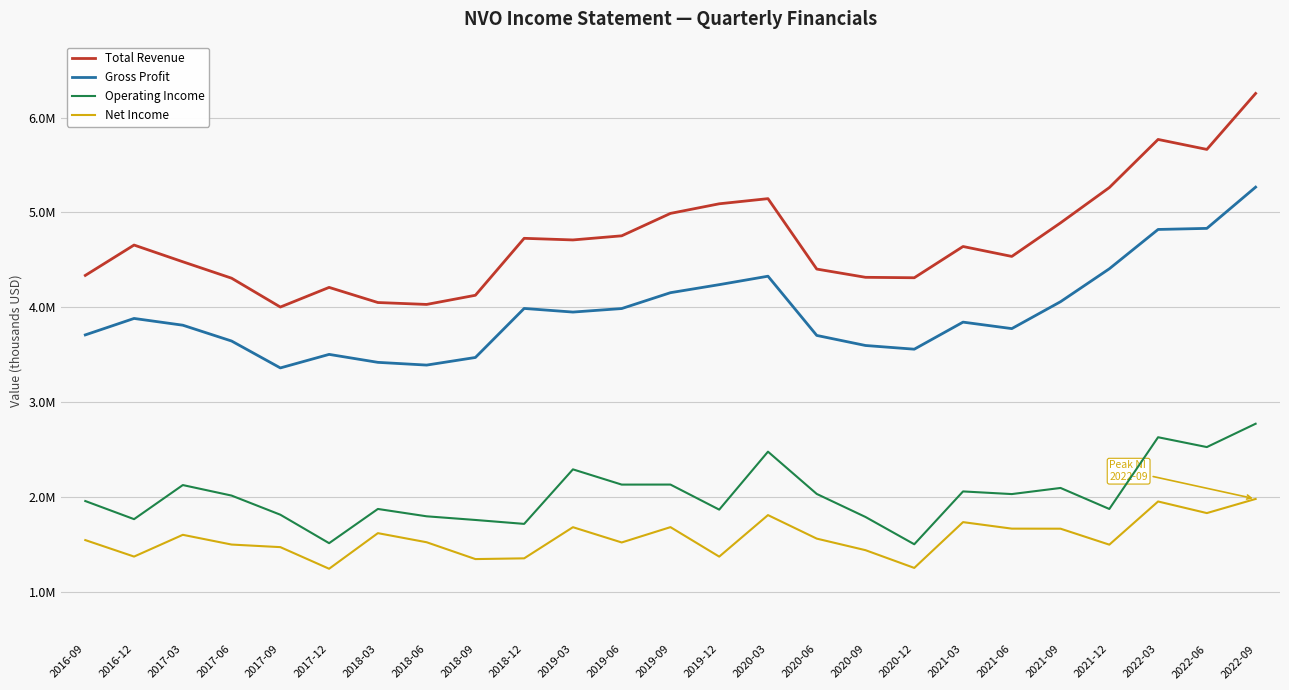

Reading left to right, what are all the values shown in this chart?

Total Revenue: 2016-09=4334600	2016-12=4654900	2017-03=4478600	2017-06=4305400	2017-09=4001100	2017-12=4208300	2018-03=4048700	2018-06=4028600	2018-09=4125200	2018-12=4725900	2019-03=4708800	2019-06=4752300	2019-09=4988700	2019-12=5090100	2020-03=5144300	2020-06=4401600	2020-09=4314600	2020-12=4310000	2021-03=4639600	2021-06=4534900	2021-09=4889100	2021-12=5261200	2022-03=5768800	2022-06=5663600	2022-09=6253900
Gross Profit: 2016-09=3707200	2016-12=3880800	2017-03=3809500	2017-06=3642600	2017-09=3358900	2017-12=3501700	2018-03=3417700	2018-06=3388900	2018-09=3469100	2018-12=3986300	2019-03=3948100	2019-06=3985100	2019-09=4152500	2019-12=4237200	2020-03=4326300	2020-06=3701600	2020-09=3595500	2020-12=3556500	2021-03=3842000	2021-06=3773600	2021-09=4057500	2021-12=4404600	2022-03=4819400	2022-06=4830700	2022-09=5265700
Operating Income: 2016-09=1955000	2016-12=1763900	2017-03=2123500	2017-06=2012500	2017-09=1810700	2017-12=1510500	2018-03=1871400	2018-06=1793900	2018-09=1755300	2018-12=1714000	2019-03=2289100	2019-06=2128400	2019-09=2128700	2019-12=1864300	2020-03=2475600	2020-06=2029900	2020-09=1786800	2020-12=1499100	2021-03=2056300	2021-06=2028400	2021-09=2092900	2021-12=1871300	2022-03=2627900	2022-06=2524200	2022-09=2770300
Net Income: 2016-09=1543100	2016-12=1369300	2017-03=1598700	2017-06=1496000	2017-09=1468800	2017-12=1240800	2018-03=1616300	2018-06=1520300	2018-09=1342800	2018-12=1350600	2019-03=1679100	2019-06=1518100	2019-09=1679700	2019-12=1368700	2020-03=1806700	2020-06=1558600	2020-09=1436700	2020-12=1249600	2021-03=1732500	2021-06=1663900	2021-09=1663300	2021-12=1494900	2022-03=1950300	2022-06=1827900	2022-09=1977100